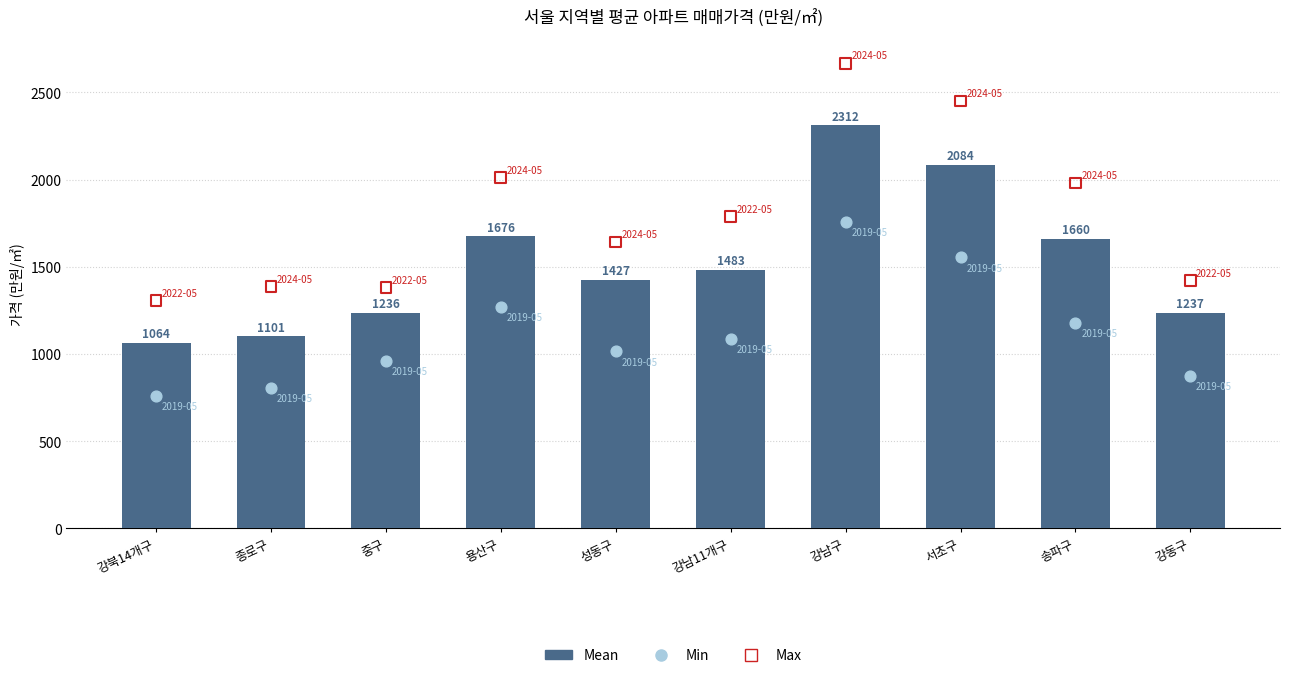

What is the total value across all series at 송파구?

4820.8